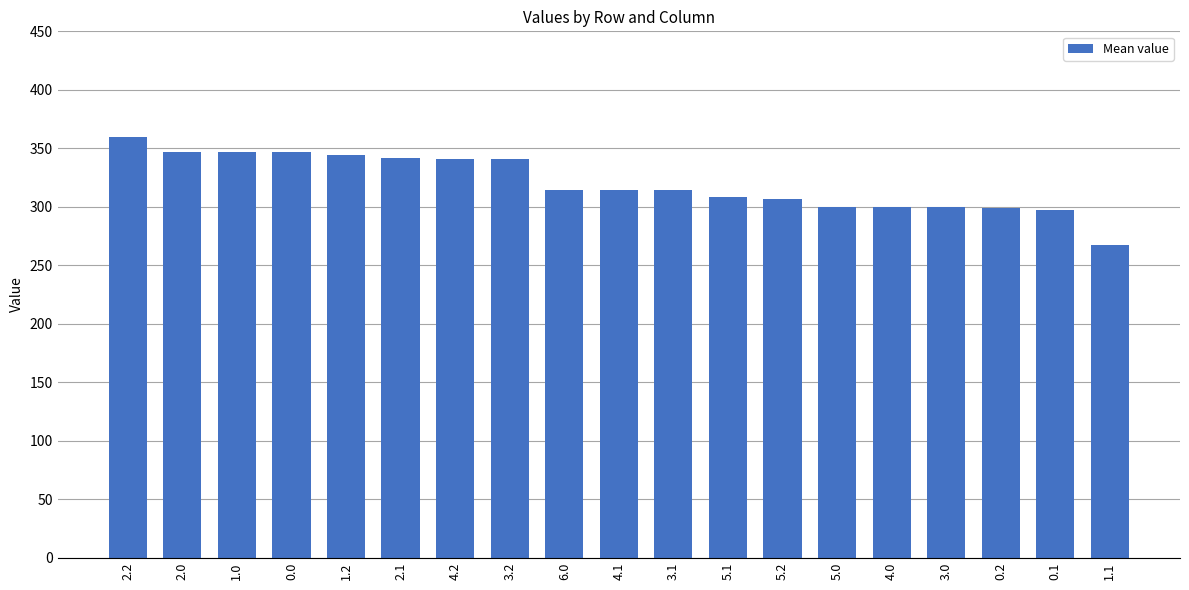

What is the maximum value shown in the chart?

359.4